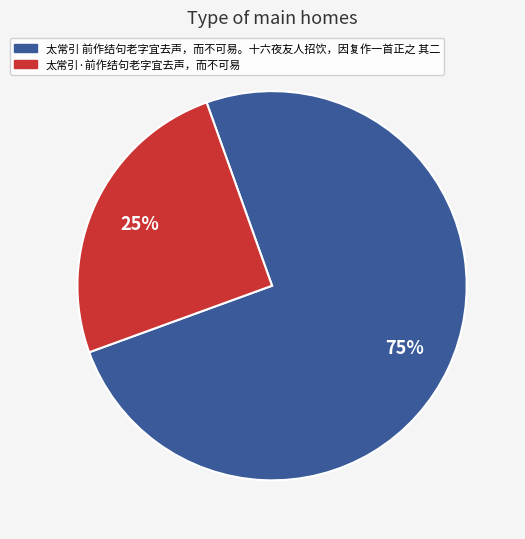

Is 太常引 前作结句老字宜去声，而不可易。十六夜友人招饮，因复作一首正之 其二 the majority of the pie?

Yes